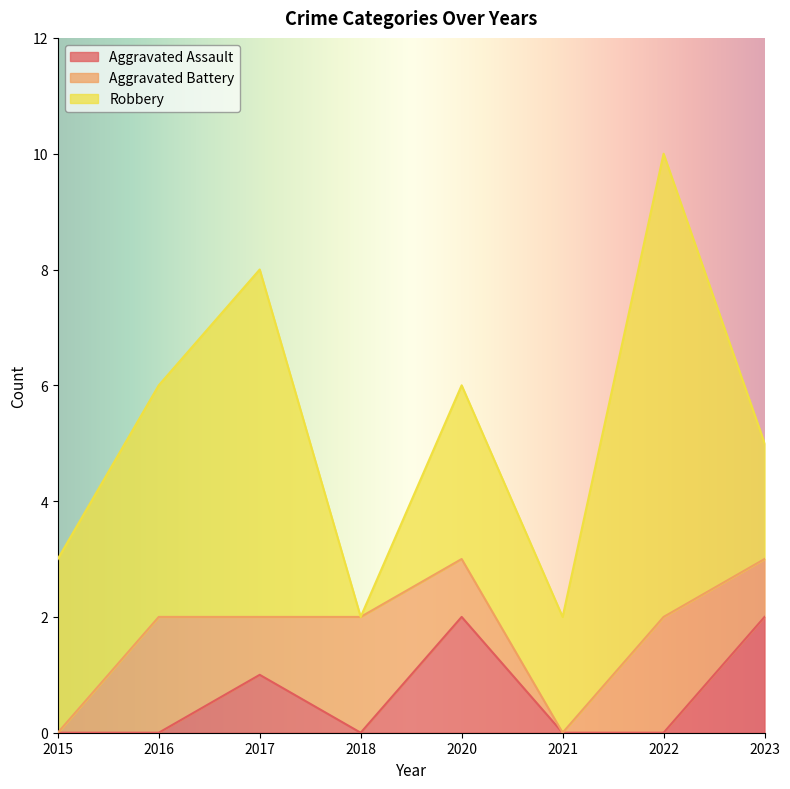

Does the chart have visible grid lines?

No